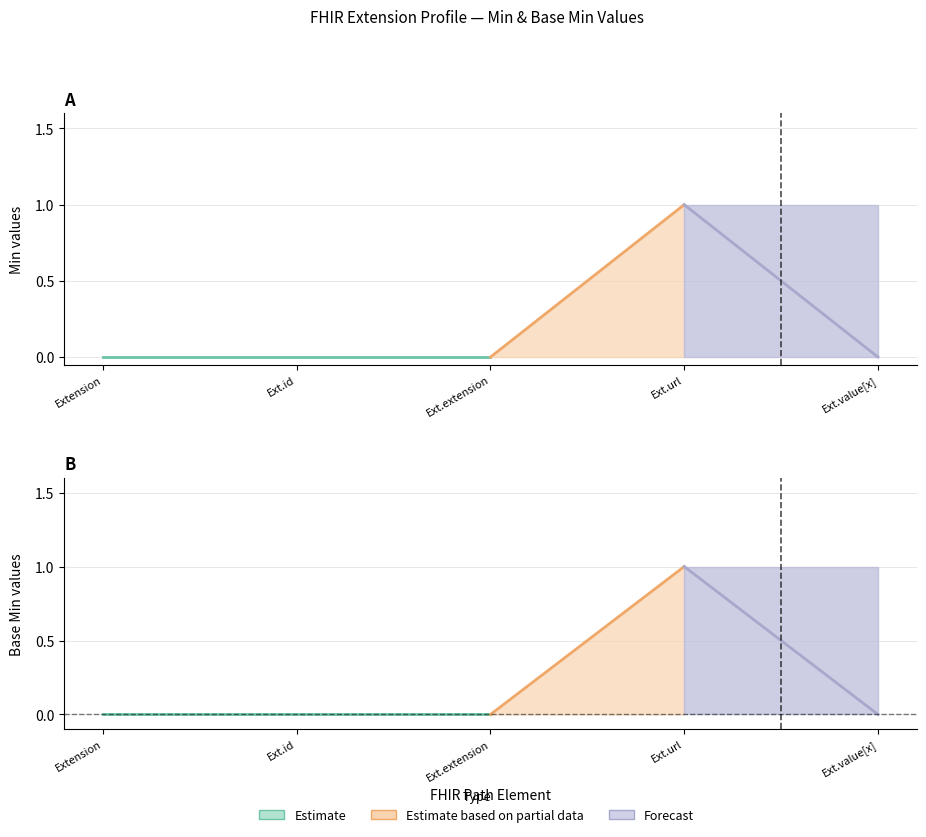

Which series has the largest total across all categories?

Min